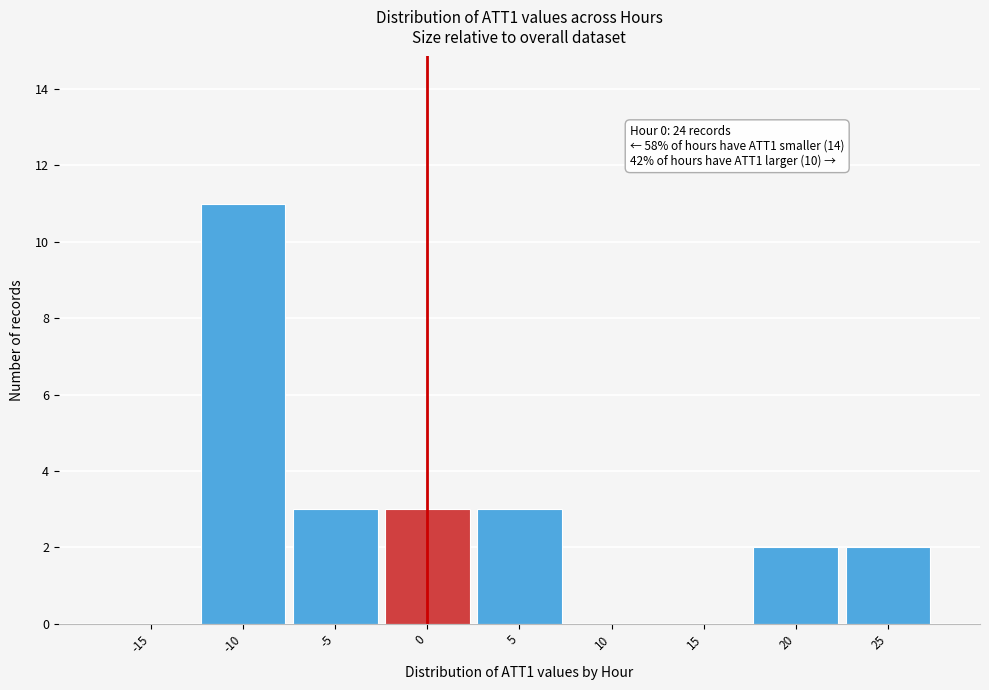

Reading left to right, transcribe all the data shown in this chart.

-15=0	-10=11	-5=3	0=3	5=3	10=0	15=0	20=2	25=2